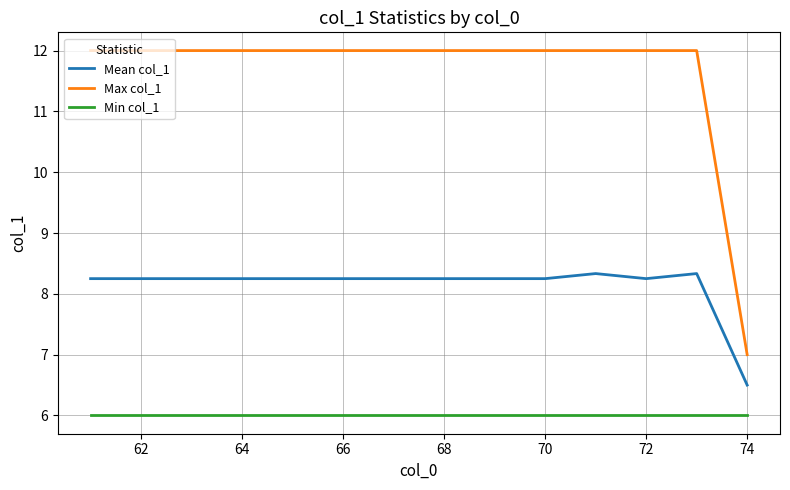

Which series has the widest spread of values?

Max col_1